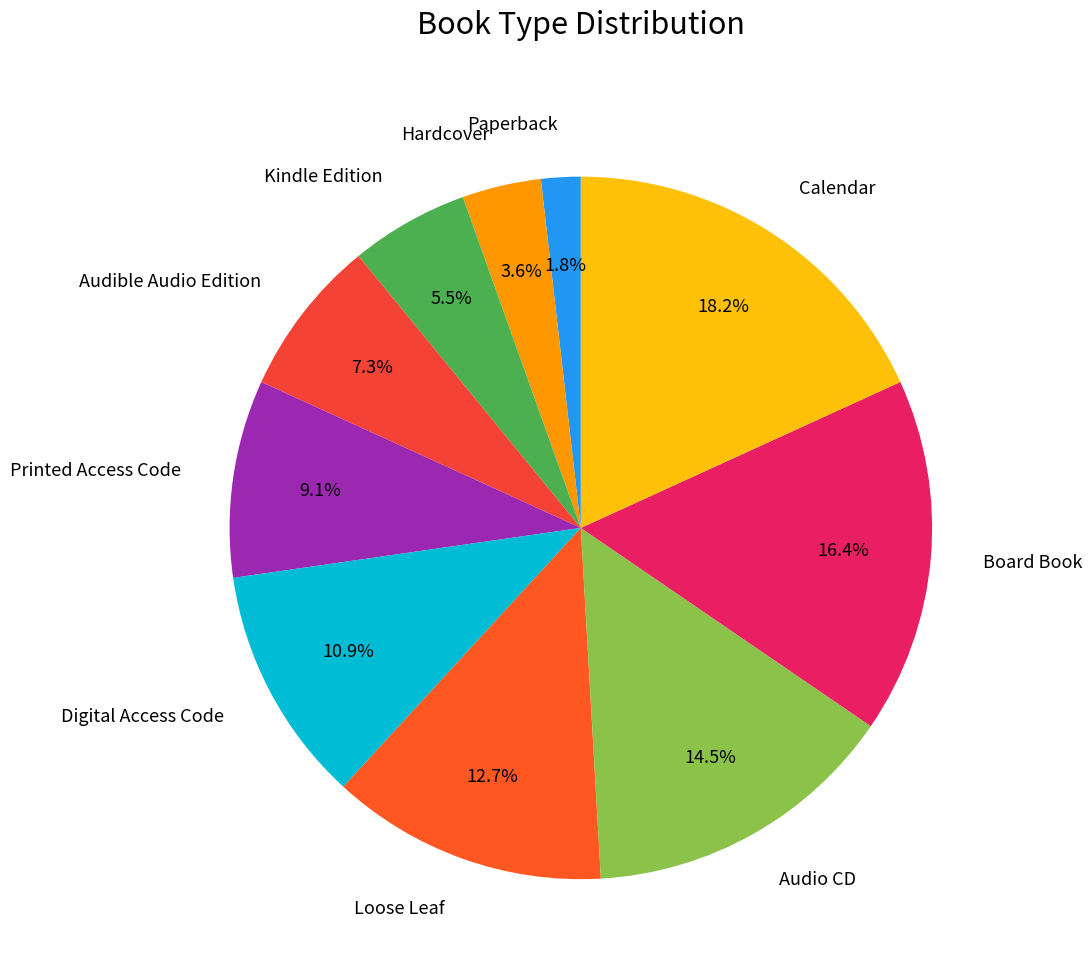

Which has a higher value, Audible Audio Edition or Printed Access Code?

Printed Access Code